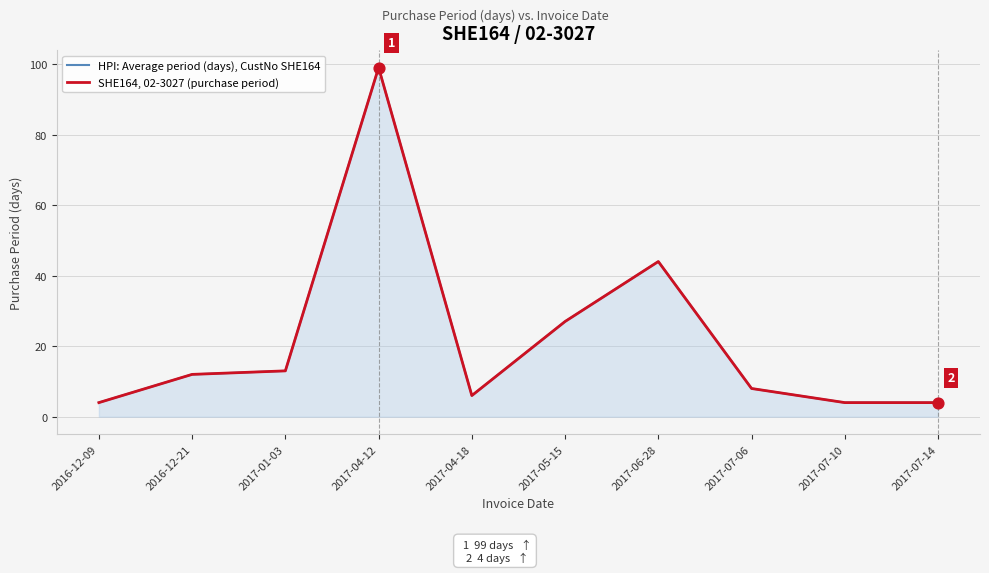

Is the value of SHE164, 02-3027 (purchase period) at 2016-12-21 greater than the value of HPI: Average period (days), CustNo SHE164 at 2017-01-03?

No